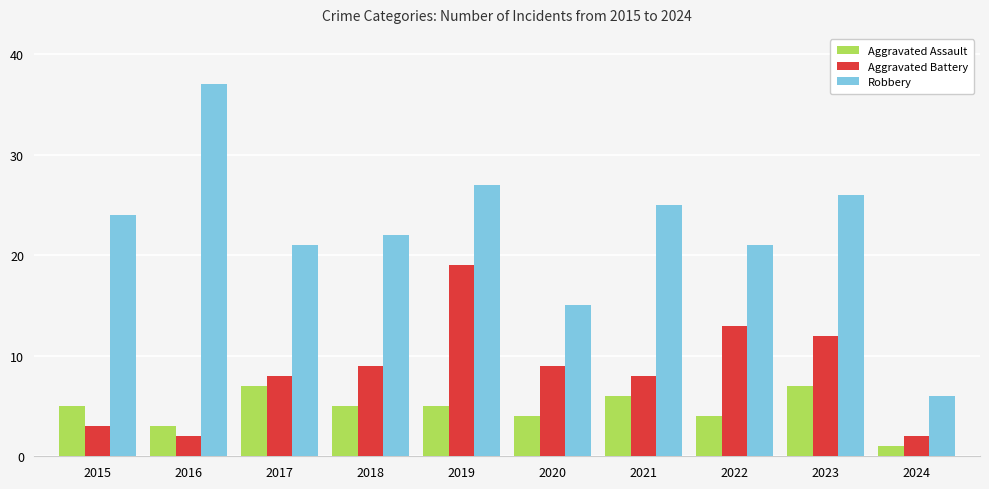

Which label corresponds to the smallest value in the chart?

2024